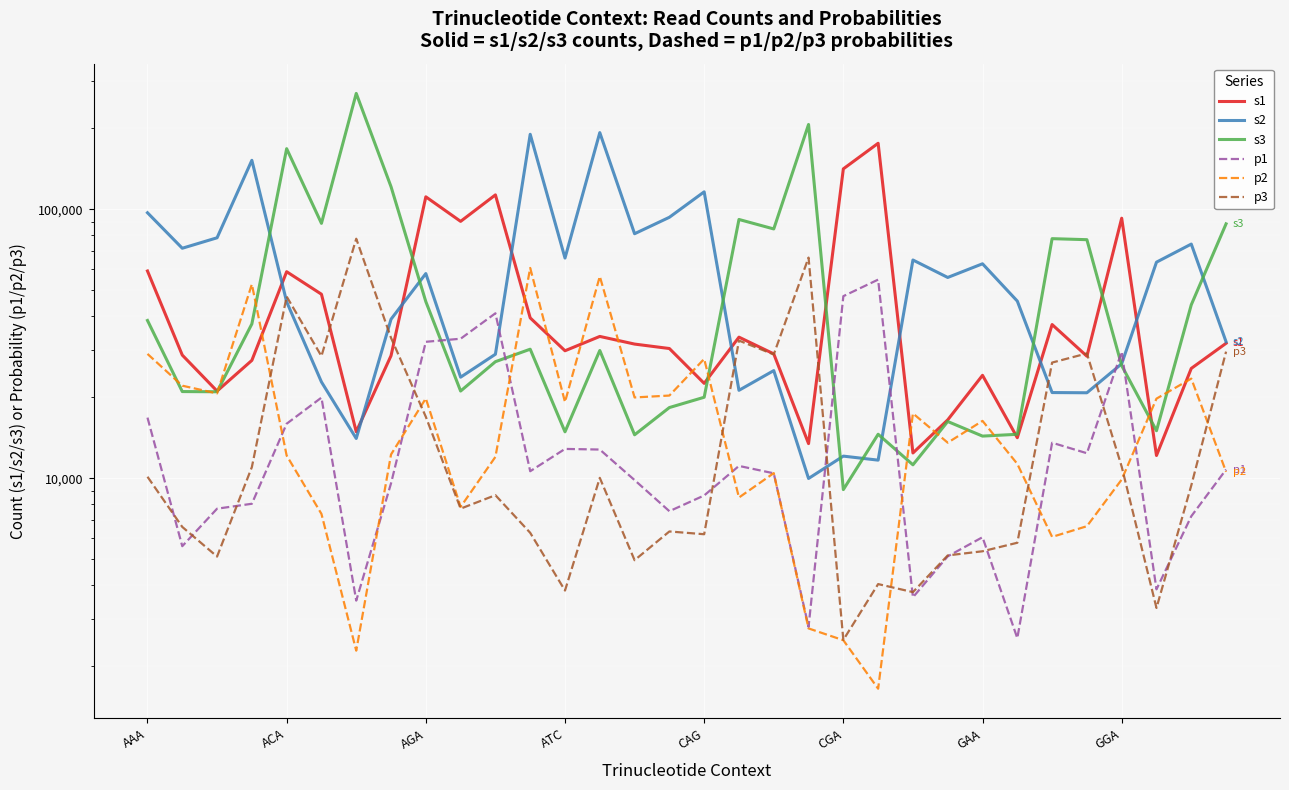

In s3, how many points are lower than both neighbors (excluding endpoints)?

10